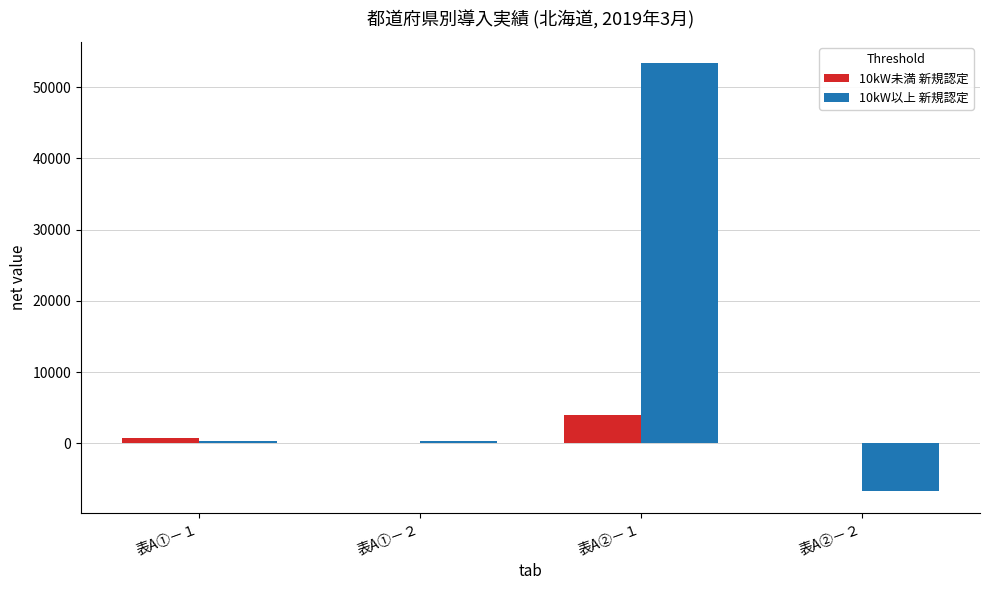

Which label corresponds to the largest value in the chart?

表A②－１